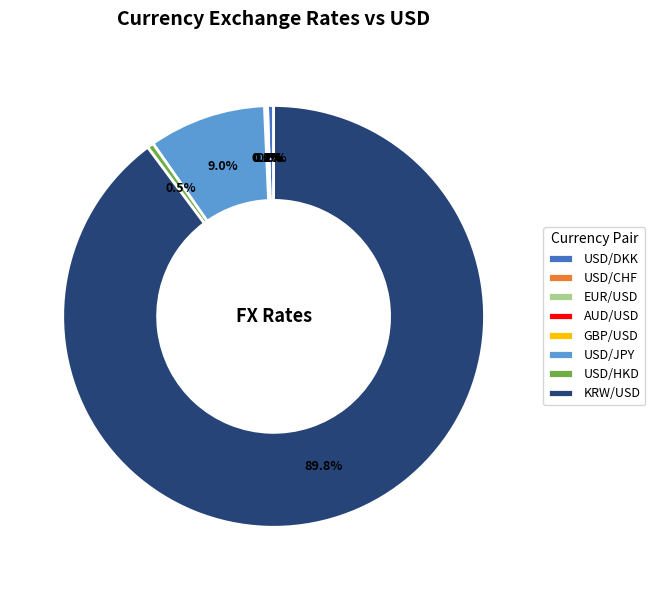

How much of the chart is everything except USD/DKK?

99.5%